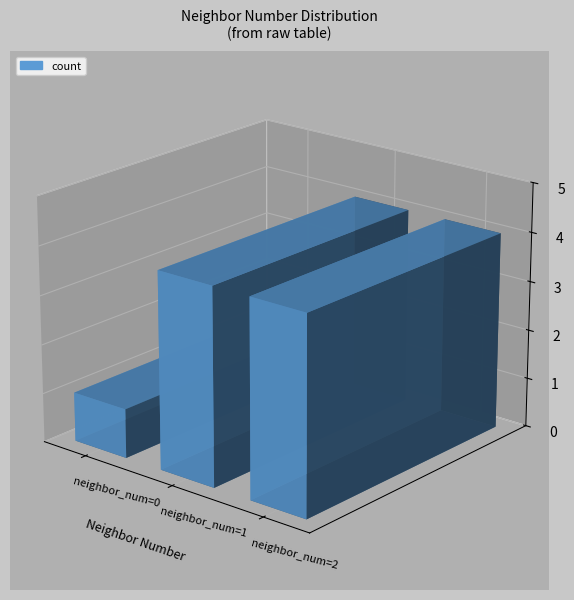

What is the sum of the values at 1 and 2?

8